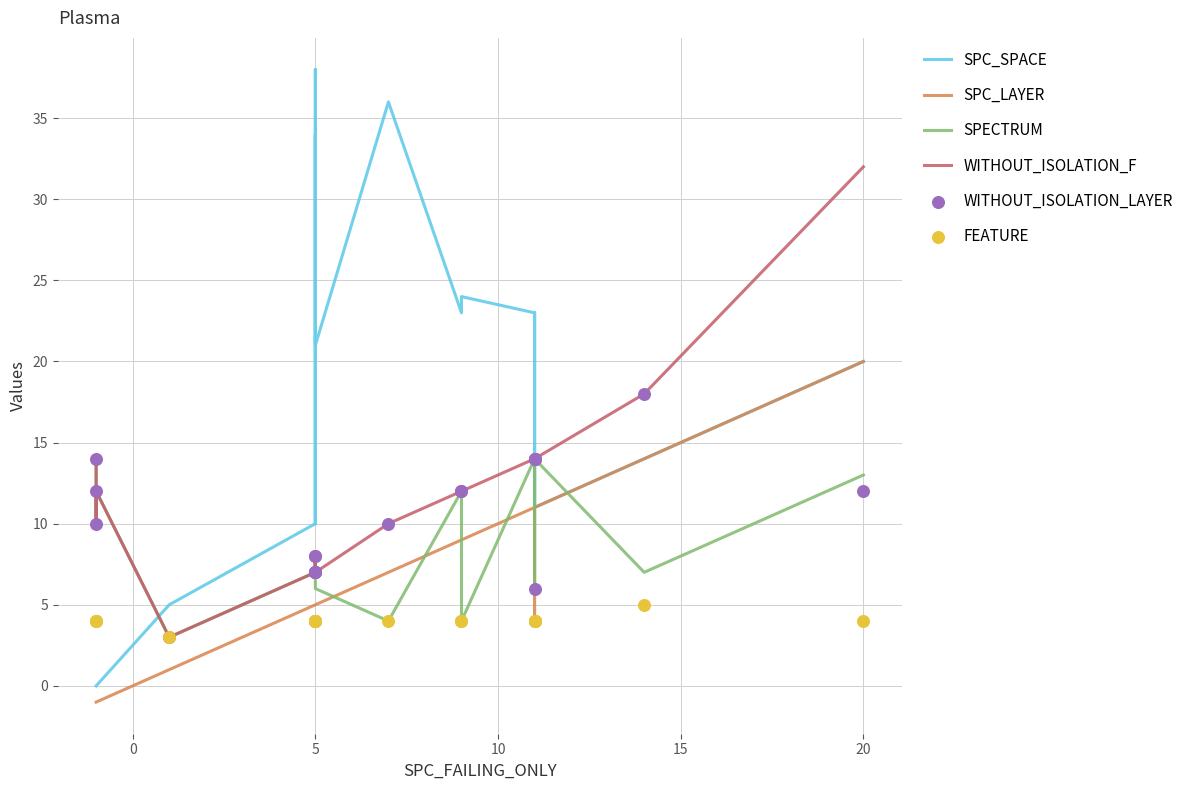

Is the value of SPC_LAYER at 7 greater than the value of WITHOUT_ISOLATION_LAYER at 14?

No